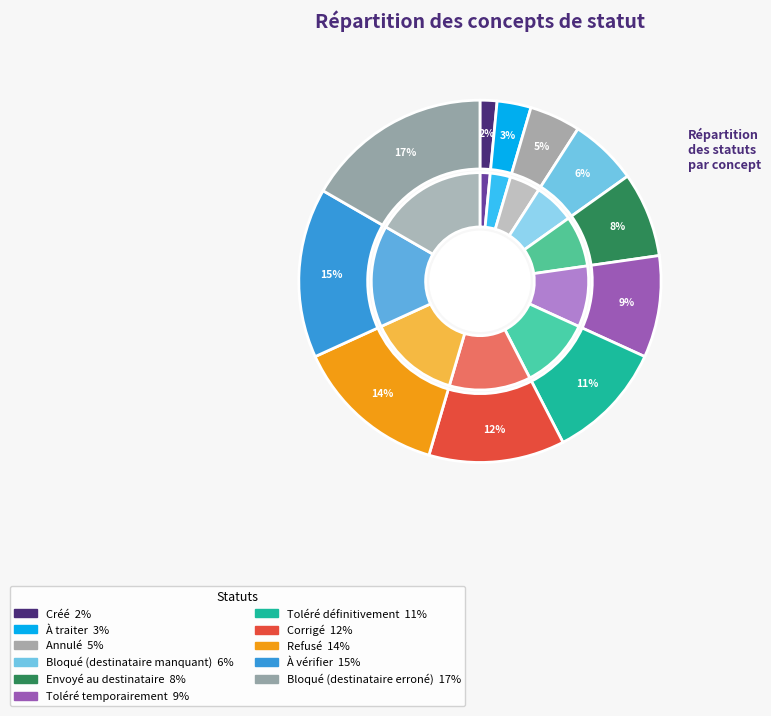

Is Corrigé the majority of the pie?

No